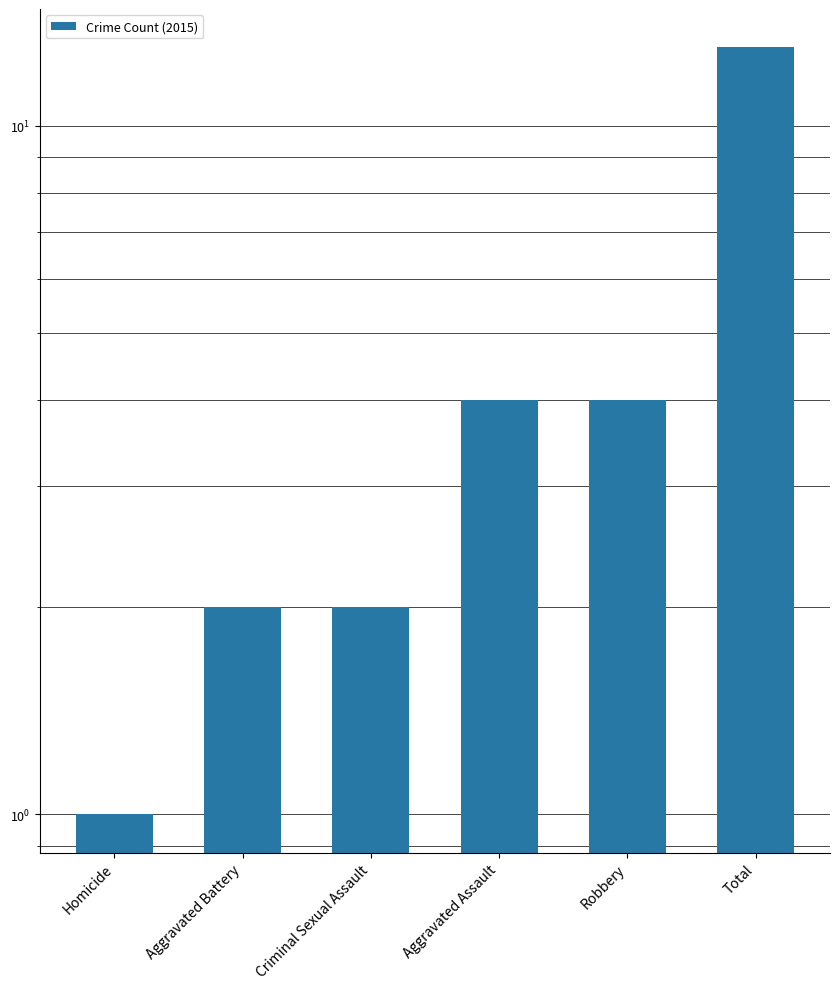

Reading left to right, extract all data points from this chart.

1	2	2	4	4	13